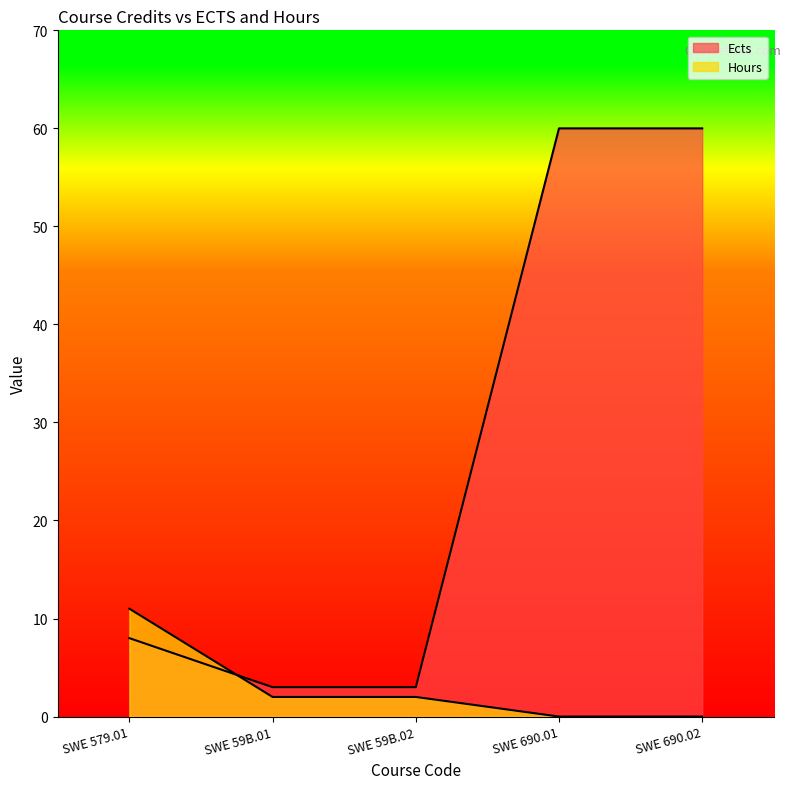

Rank the categories by Hours value from lowest to highest.

SWE 690.01, SWE 690.02, SWE 59B.01, SWE 59B.02, SWE 579.01